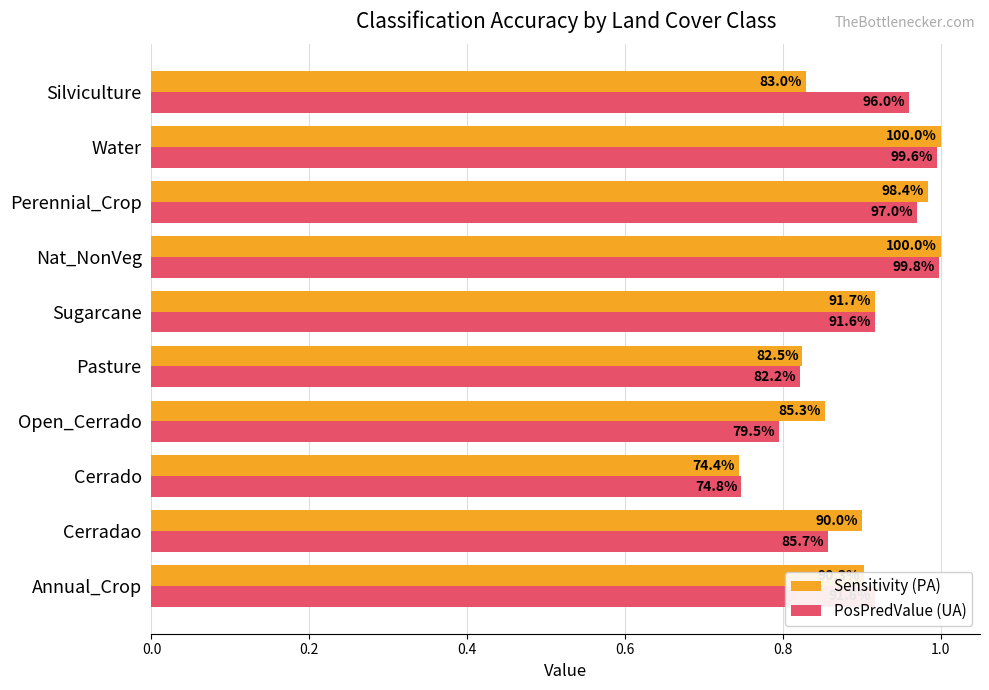

What are all the series names shown in the legend?

Sensitivity (PA), PosPredValue (UA)